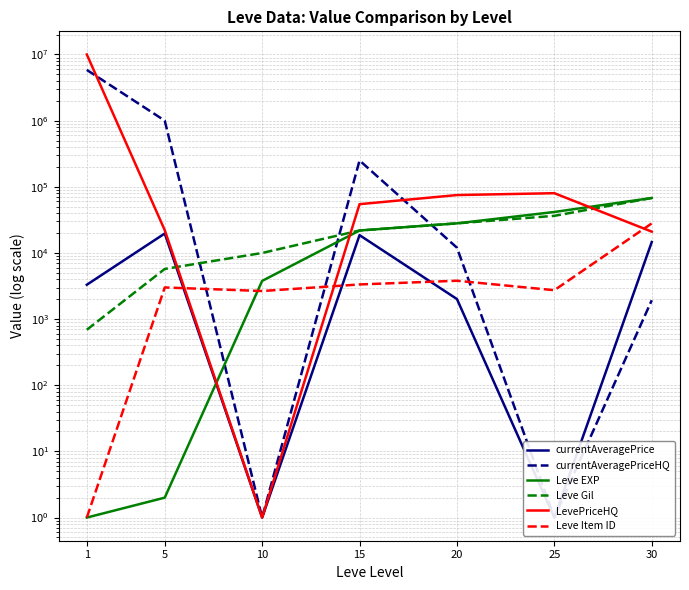

What is the value of the Leve Item ID point at the 2nd from the left?

3008.0